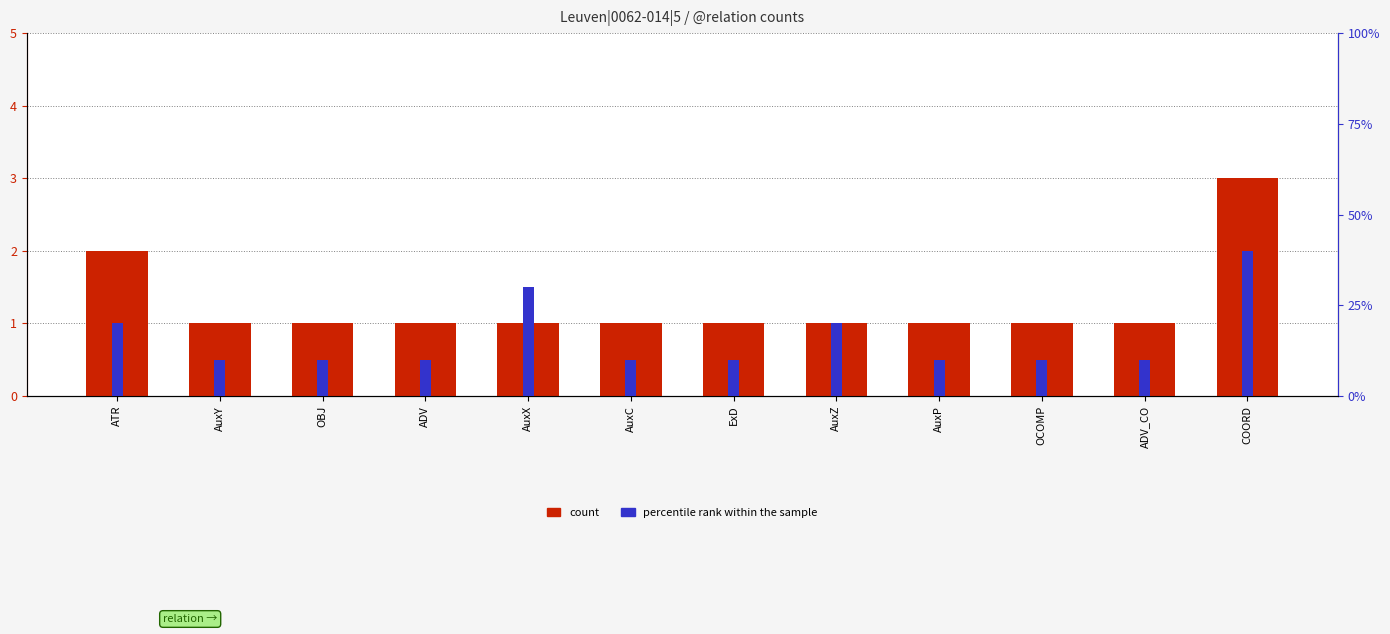

Rank the categories by count value from lowest to highest.

AuxY, OBJ, ADV, AuxX, AuxC, ExD, AuxZ, AuxP, OCOMP, ADV_CO, ATR, COORD